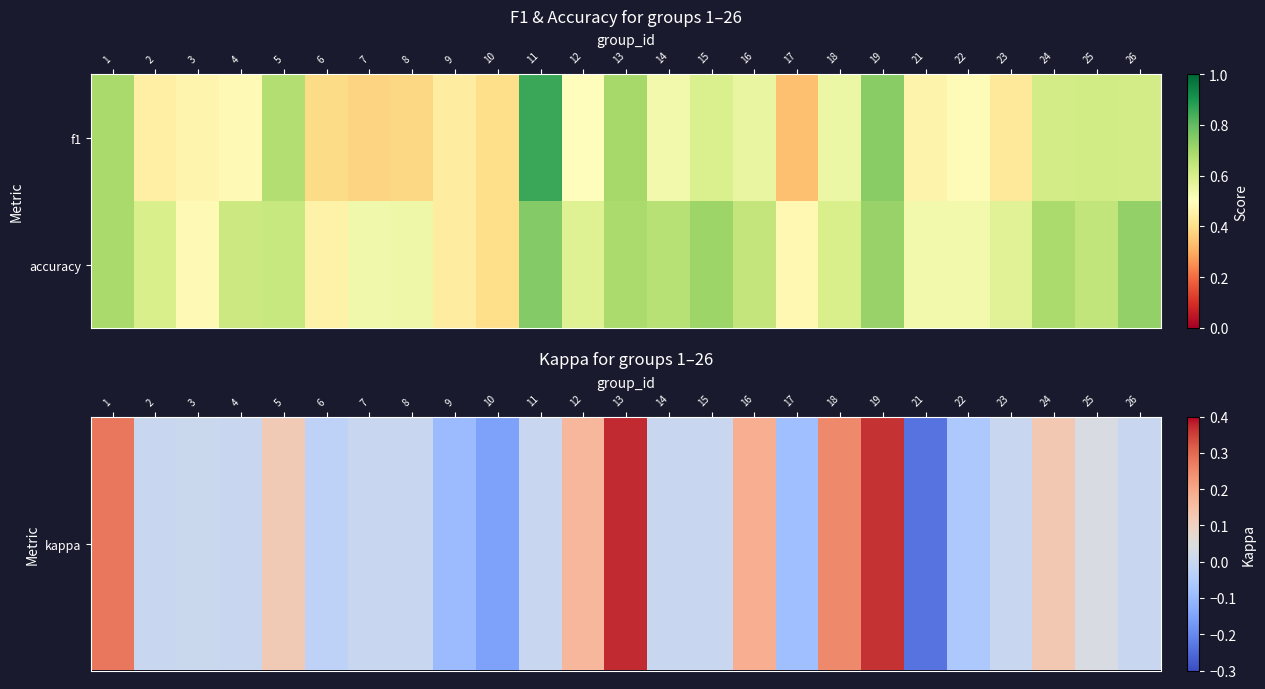

How many categories are shown in the chart?

25